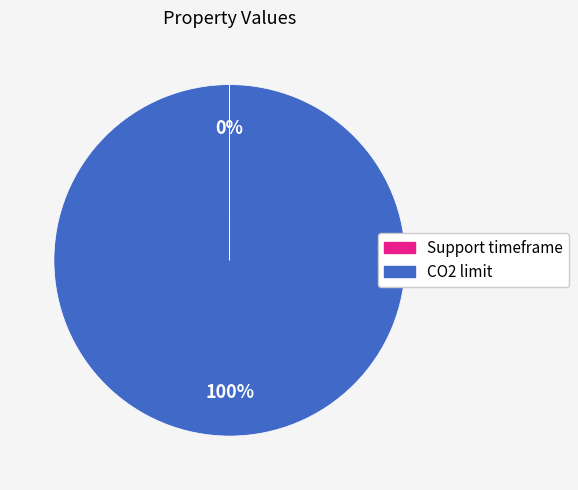

What is the largest slice in the pie chart?

CO2 limit